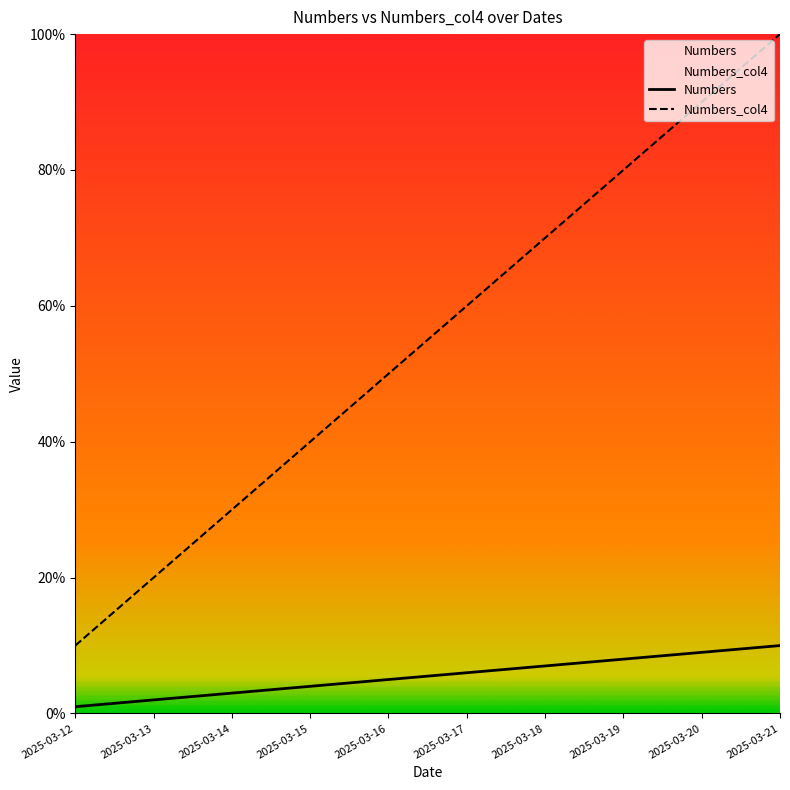

Is the value of Numbers at 2025-03-15 greater than the value of Numbers_col4 at 2025-03-18?

No